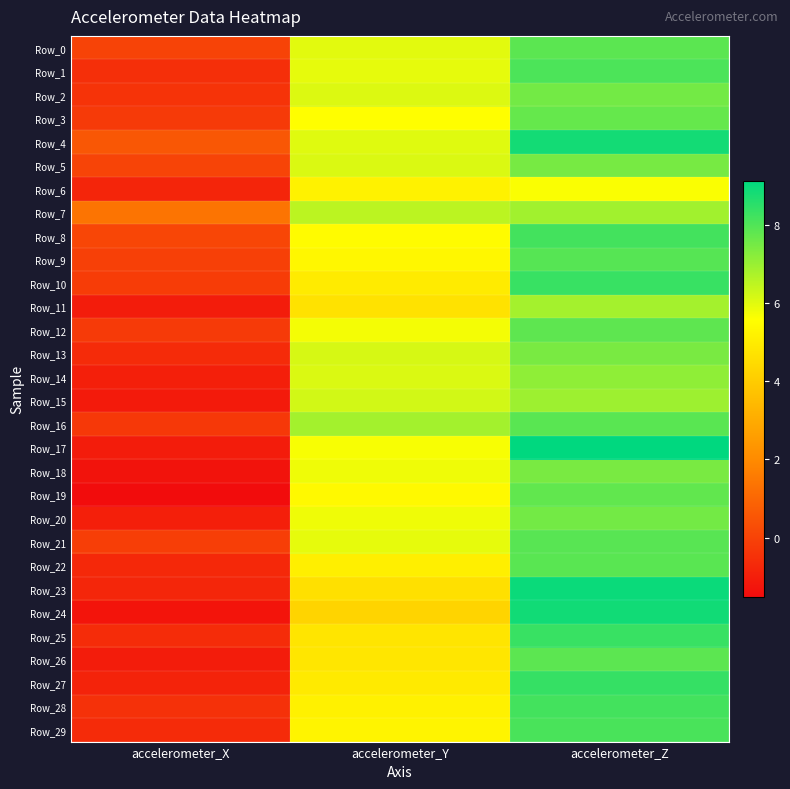

Reading left to right, list all the values displayed in this chart.

Row_0: accelerometer_X=0.0	accelerometer_Y=6.0	accelerometer_Z=7.8
Row_1: accelerometer_X=-0.5	accelerometer_Y=5.9	accelerometer_Z=8.1
Row_2: accelerometer_X=-0.4	accelerometer_Y=6.1	accelerometer_Z=7.5
Row_3: accelerometer_X=-0.2	accelerometer_Y=5.6	accelerometer_Z=7.7
Row_4: accelerometer_X=0.6	accelerometer_Y=6.0	accelerometer_Z=8.9
Row_5: accelerometer_X=0.0	accelerometer_Y=6.1	accelerometer_Z=7.5
Row_6: accelerometer_X=-0.8	accelerometer_Y=5.2	accelerometer_Z=5.7
Row_7: accelerometer_X=1.4	accelerometer_Y=6.5	accelerometer_Z=6.9
Row_8: accelerometer_X=0.1	accelerometer_Y=5.5	accelerometer_Z=8.2
Row_9: accelerometer_X=-0.1	accelerometer_Y=5.3	accelerometer_Z=7.9
Row_10: accelerometer_X=-0.2	accelerometer_Y=5.0	accelerometer_Z=8.3
Row_11: accelerometer_X=-1.1	accelerometer_Y=4.7	accelerometer_Z=6.8
Row_12: accelerometer_X=-0.2	accelerometer_Y=5.7	accelerometer_Z=7.8
Row_13: accelerometer_X=-0.7	accelerometer_Y=6.1	accelerometer_Z=7.4
Row_14: accelerometer_X=-1.0	accelerometer_Y=6.1	accelerometer_Z=7.1
Row_15: accelerometer_X=-1.1	accelerometer_Y=6.2	accelerometer_Z=6.9
Row_16: accelerometer_X=-0.3	accelerometer_Y=6.9	accelerometer_Z=7.9
Row_17: accelerometer_X=-1.1	accelerometer_Y=5.7	accelerometer_Z=9.1
Row_18: accelerometer_X=-1.3	accelerometer_Y=5.8	accelerometer_Z=7.4
Row_19: accelerometer_X=-1.5	accelerometer_Y=5.4	accelerometer_Z=7.8
Row_20: accelerometer_X=-1.0	accelerometer_Y=5.8	accelerometer_Z=7.5
Row_21: accelerometer_X=-0.1	accelerometer_Y=5.9	accelerometer_Z=7.9
Row_22: accelerometer_X=-0.7	accelerometer_Y=5.1	accelerometer_Z=7.9
Row_23: accelerometer_X=-0.8	accelerometer_Y=4.6	accelerometer_Z=9.0
Row_24: accelerometer_X=-1.3	accelerometer_Y=4.3	accelerometer_Z=8.9
Row_25: accelerometer_X=-0.6	accelerometer_Y=4.8	accelerometer_Z=8.3
Row_26: accelerometer_X=-1.1	accelerometer_Y=4.8	accelerometer_Z=7.8
Row_27: accelerometer_X=-0.9	accelerometer_Y=4.9	accelerometer_Z=8.4
Row_28: accelerometer_X=-0.5	accelerometer_Y=5.2	accelerometer_Z=8.2
Row_29: accelerometer_X=-0.6	accelerometer_Y=5.3	accelerometer_Z=8.1